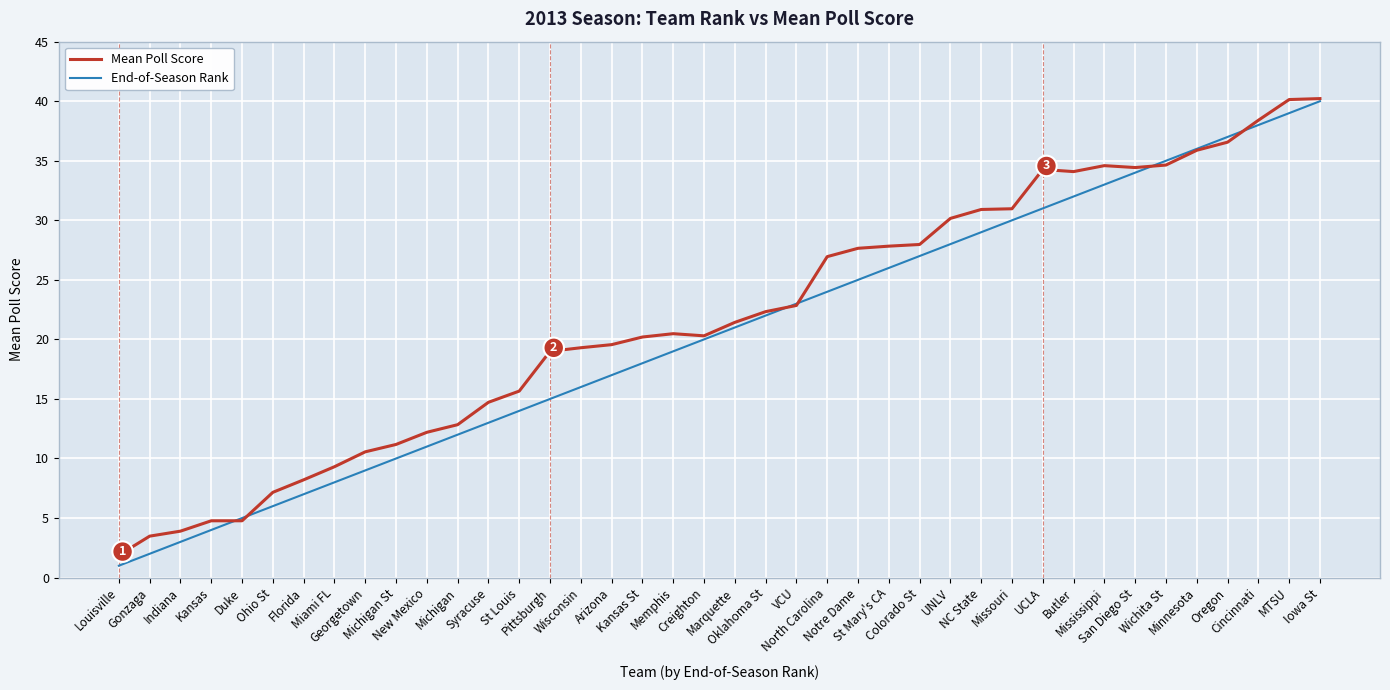

What is the difference between the maximum and minimum values in the Mean Poll Score series?

38.3